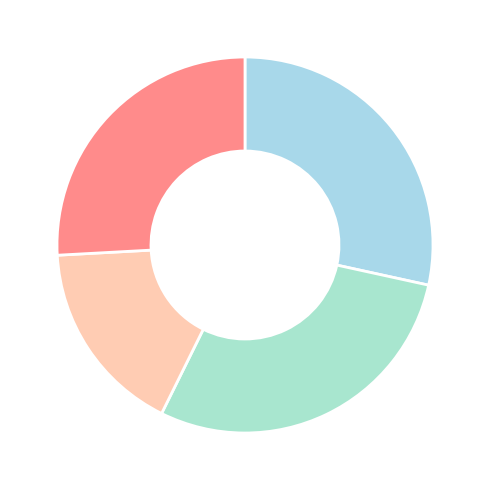

Rank the categories by value from lowest to highest.

Universitarios, Total, Primarios, Secundarios